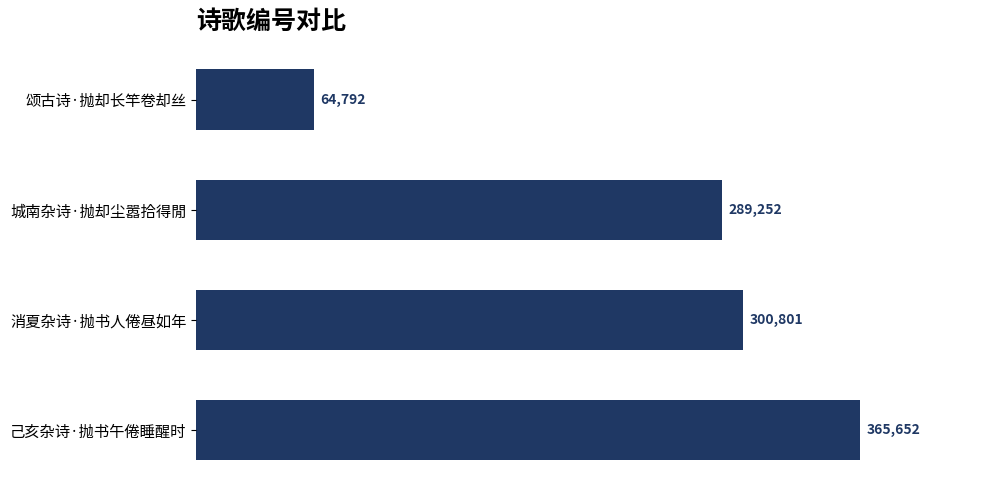

The chart shows a value of 84673 at 颂古诗·抛却长竿卷却丝. True or false?

False